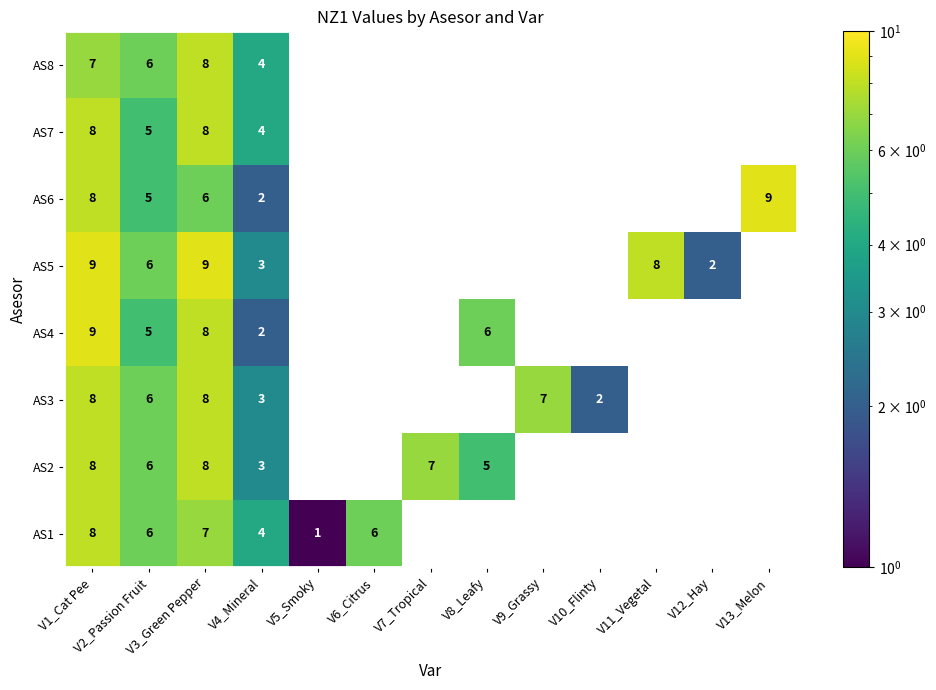

The value of AS1 at V2_Passion Fruit is 6. True or false?

True